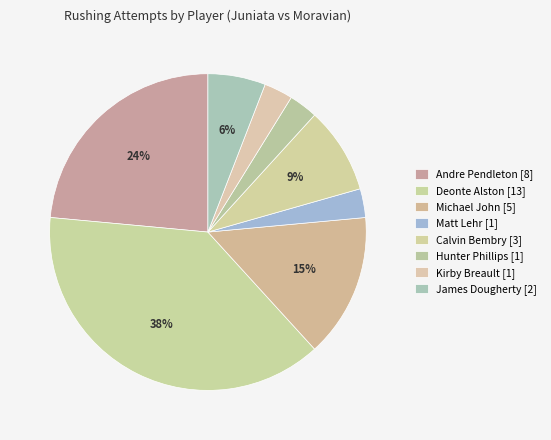

Count the number of slices in the pie.

8